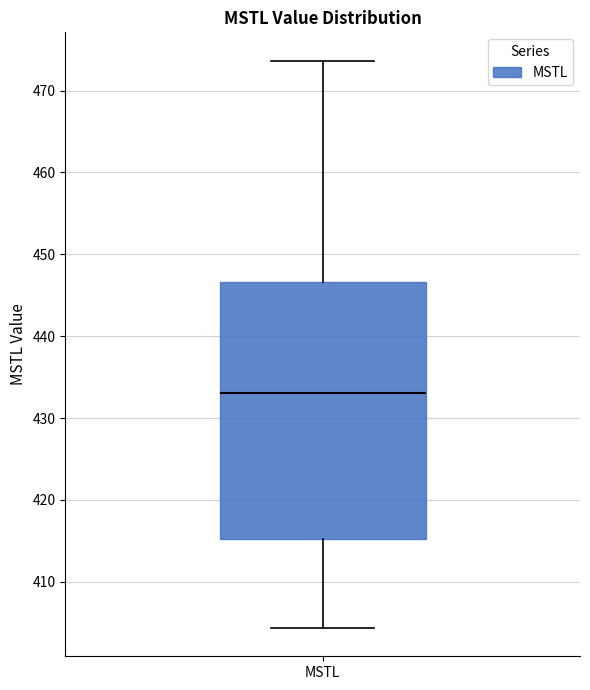

Transcribe this box plot: give where the median line is, the range the box spans, and where the two whiskers end, as read against the y-axis. The values are not printed on the chart, so give them approximately, as read against the axis.

median 433, box 415 to 447, whiskers 404 to 474